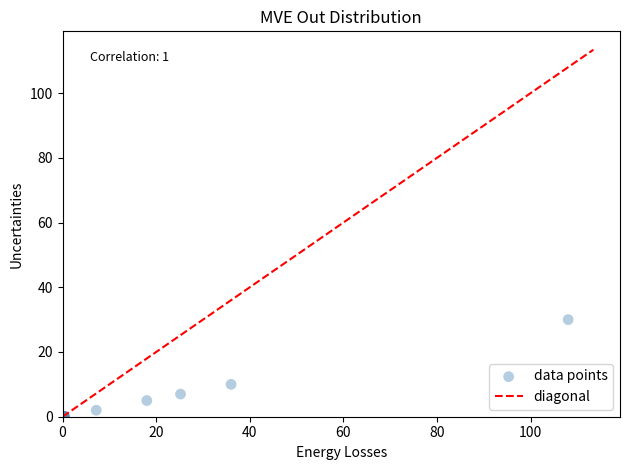

What Y value in the scatter plot is closest to 15?

10.0